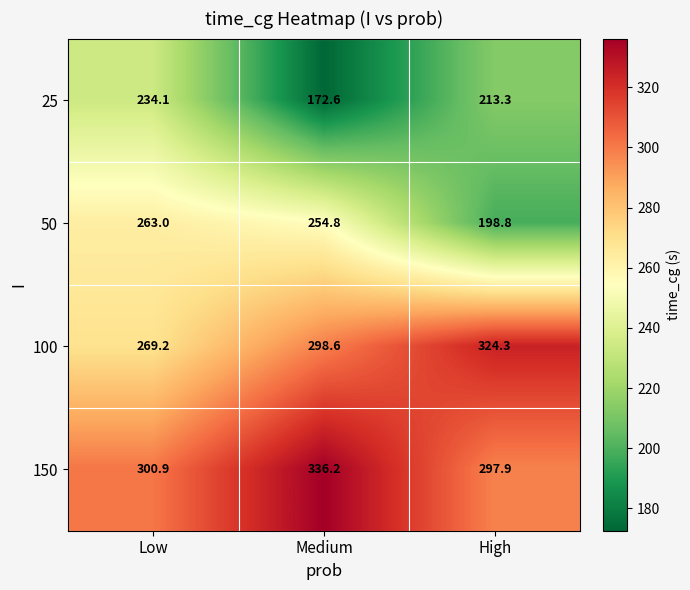

What is the average value of the 150 series?

311.7